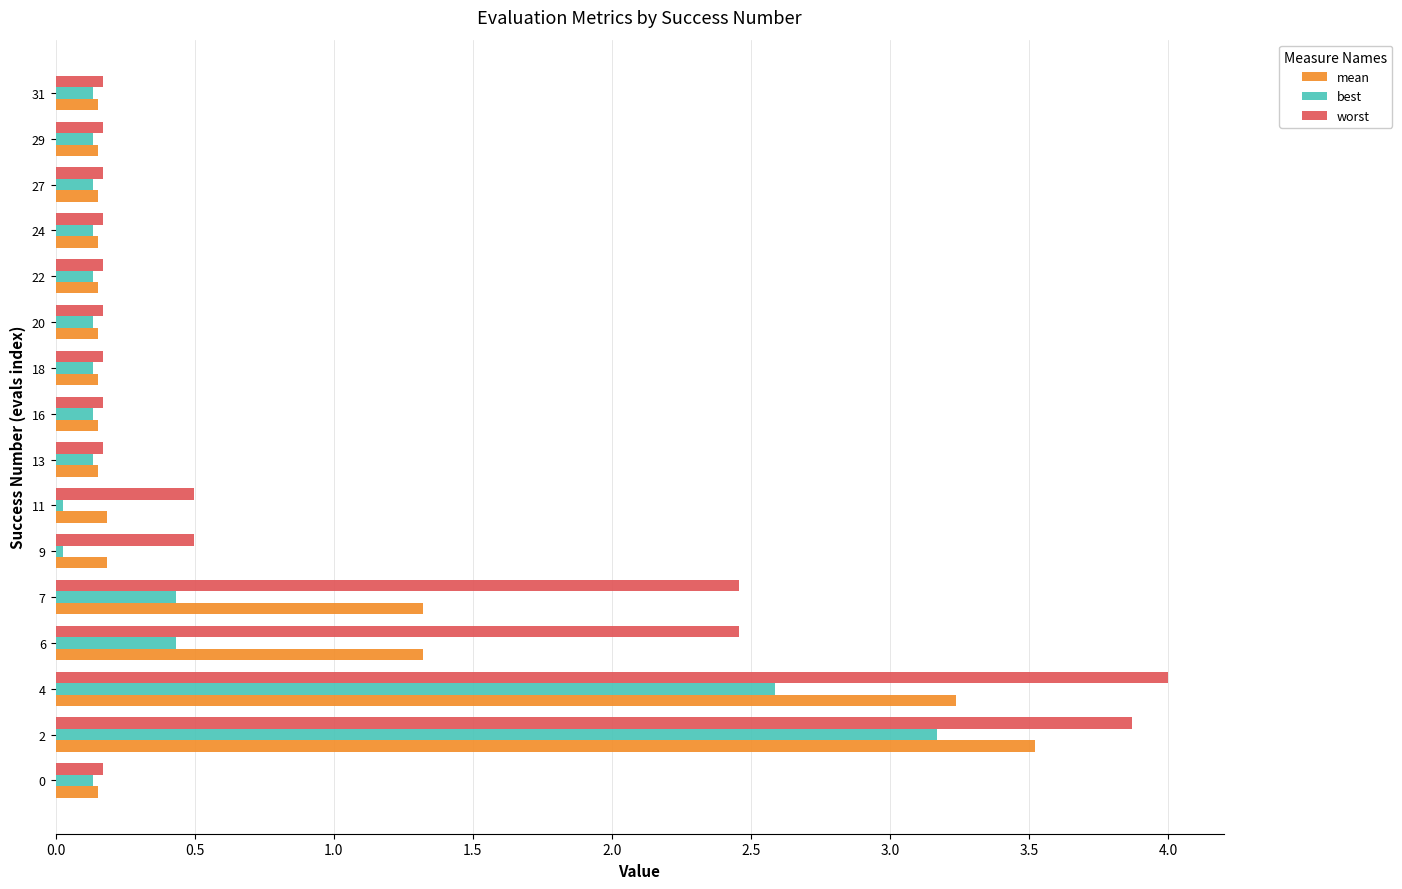

At 11, list the series in order from largest to smallest.

worst, mean, best